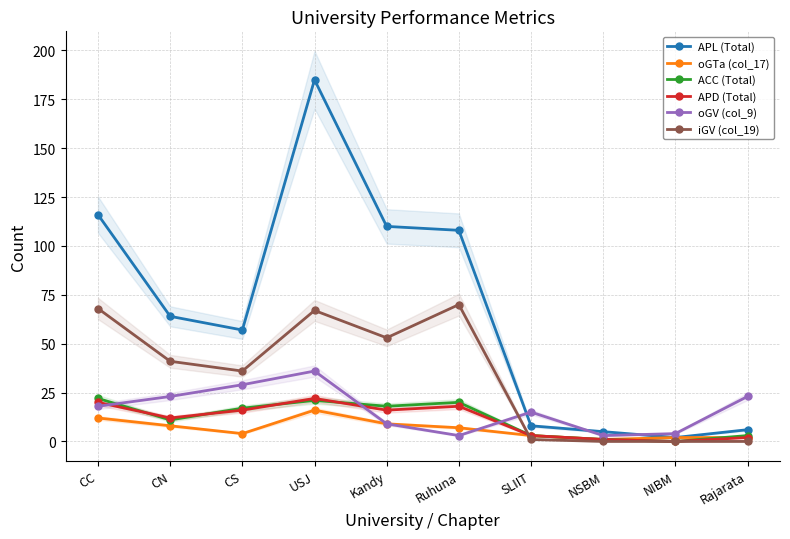

How many values in the oGTa (col_17) series are below 7?

5